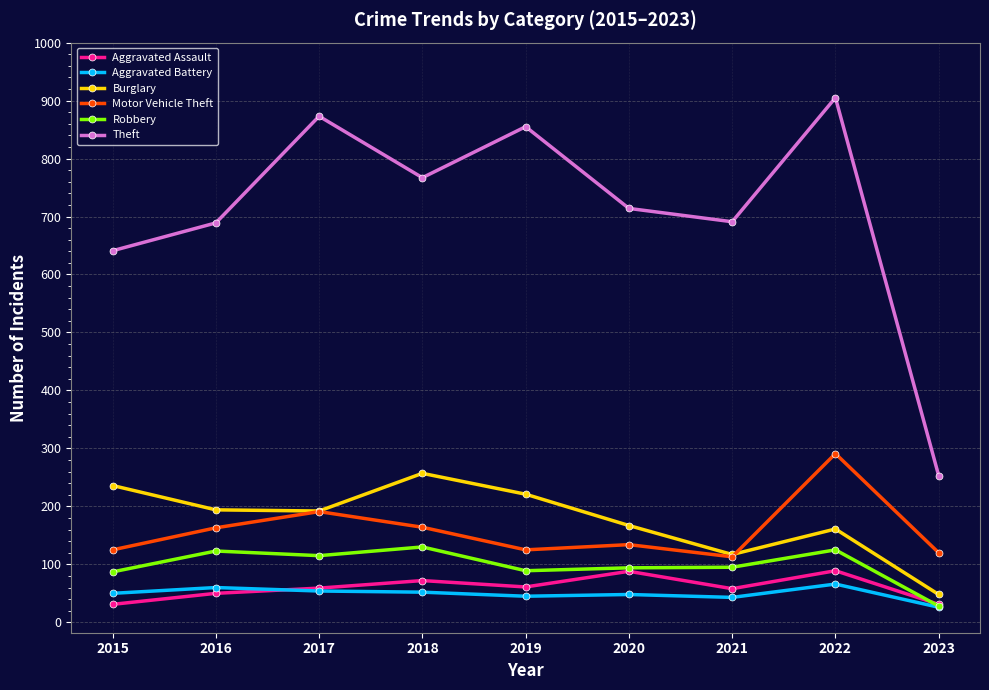

At which category is the sum across all series the highest?

2022